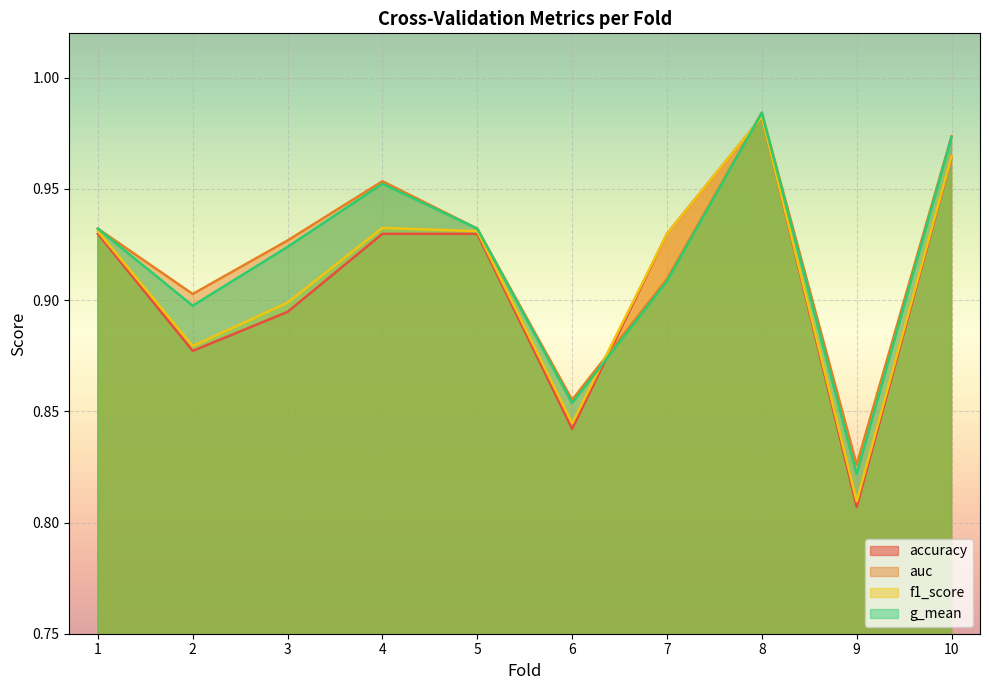

Where is auc nearest to the value 0?

9